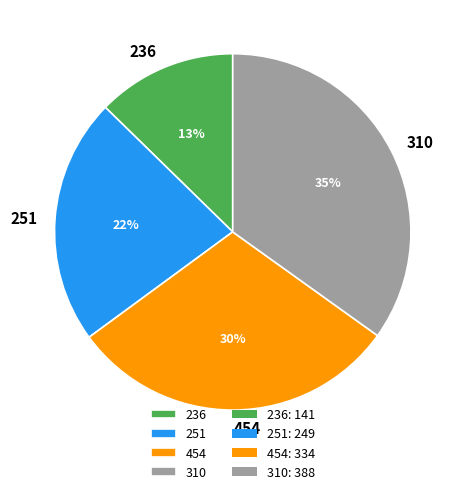

Count the number of slices in the pie.

4